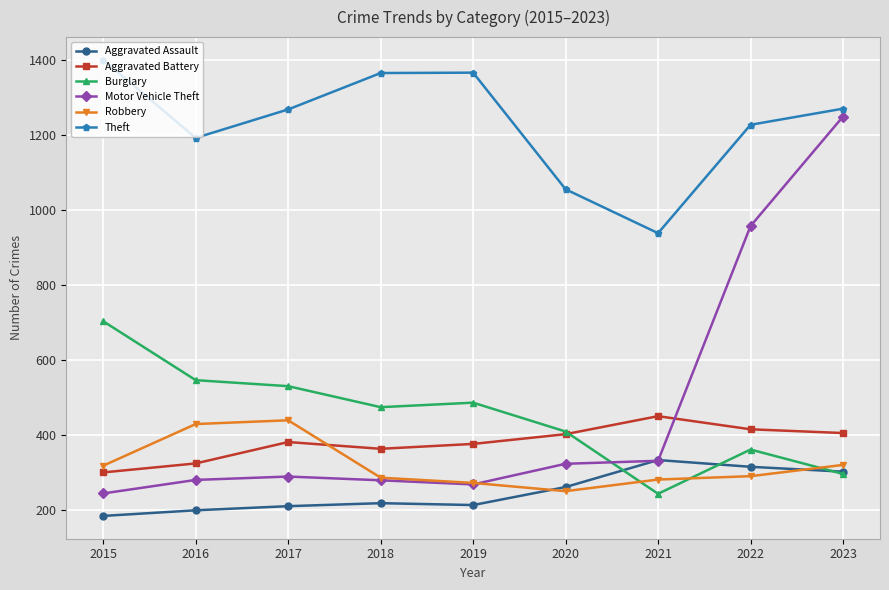

True or false: Burglary has more than 0 interior local peaks.

True